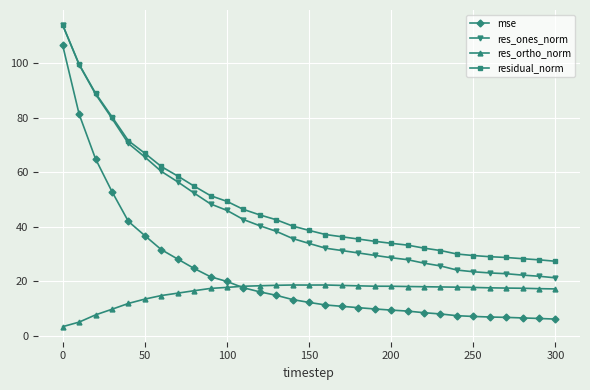

What is the value of the residual_norm point at the 5th from the left?

71.5